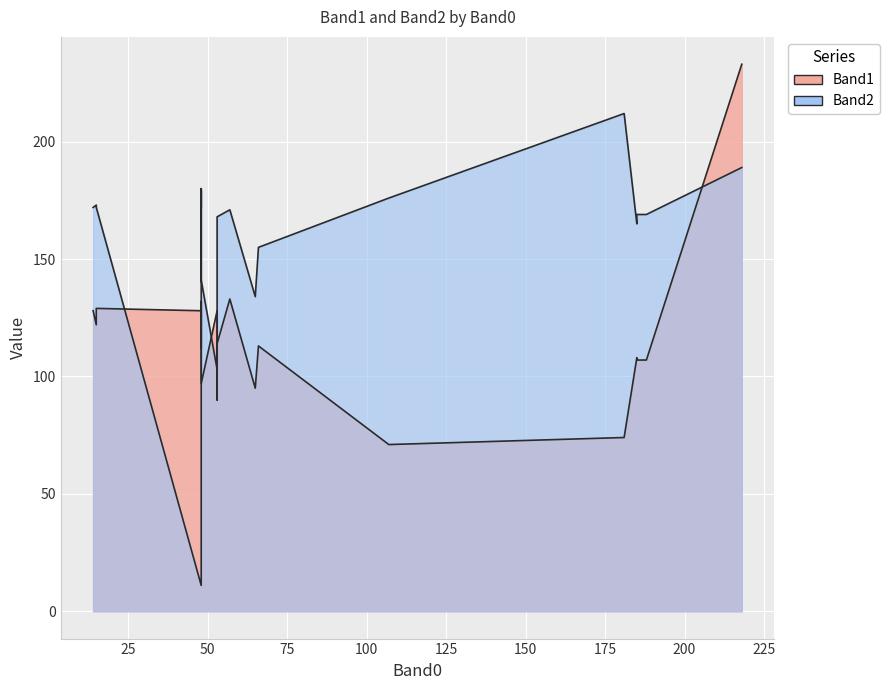

Reading left to right, extract all data points from this chart.

Band1: 133	108	114	90	129	97	128	122	128	71	112	107	95	74	114	233	113	132	107	128
Band2: 171	165	168	154	172	141	11	173	103	176	172	169	134	212	180	189	155	179	169	172